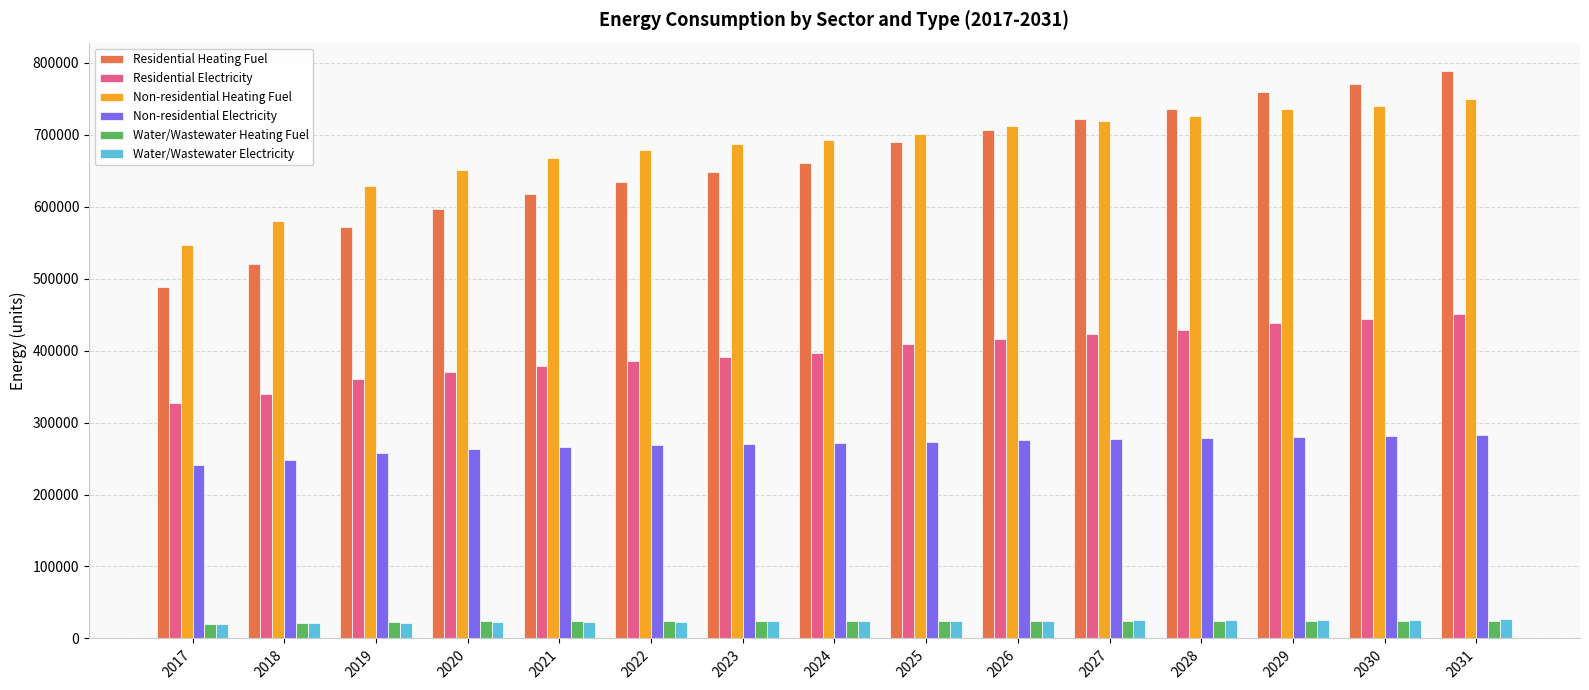

How many data points in Residential Electricity are above 396601?

8